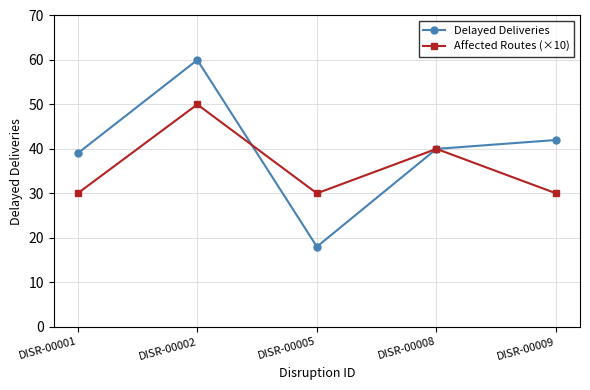

Between DISR-00001 and DISR-00009, which series saw the biggest shift?

Delayed Deliveries